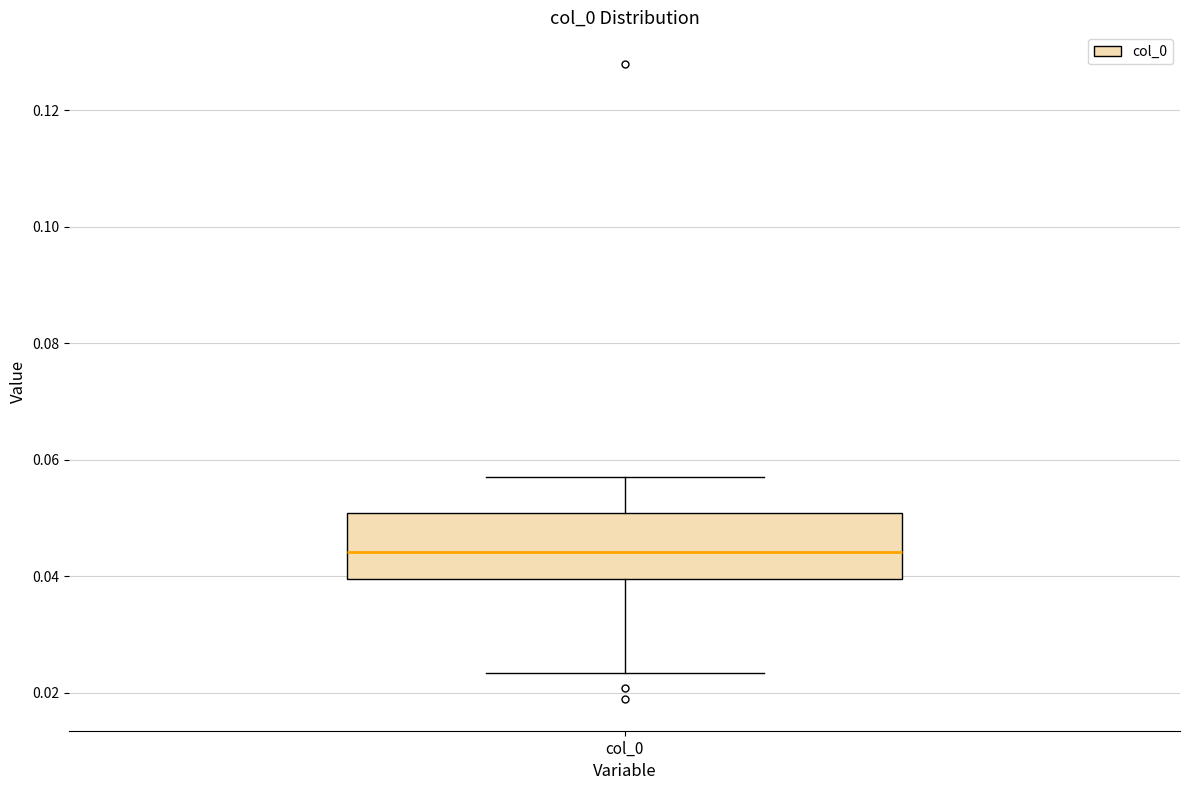

Transcribe this box plot: give where the median line is, the range the box spans, and where the two whiskers end, as read against the y-axis. The values are not printed on the chart, so give them approximately, as read against the axis.

median 0.044, box 0.040 to 0.050, whiskers 0.024 to 0.056